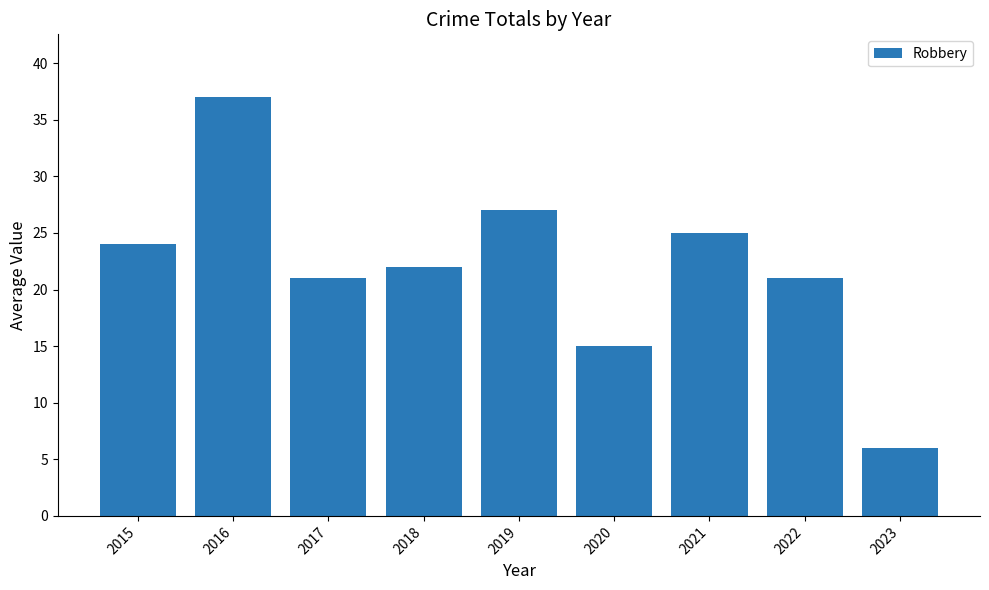

Is it true that the value at 2021 is 25?

True